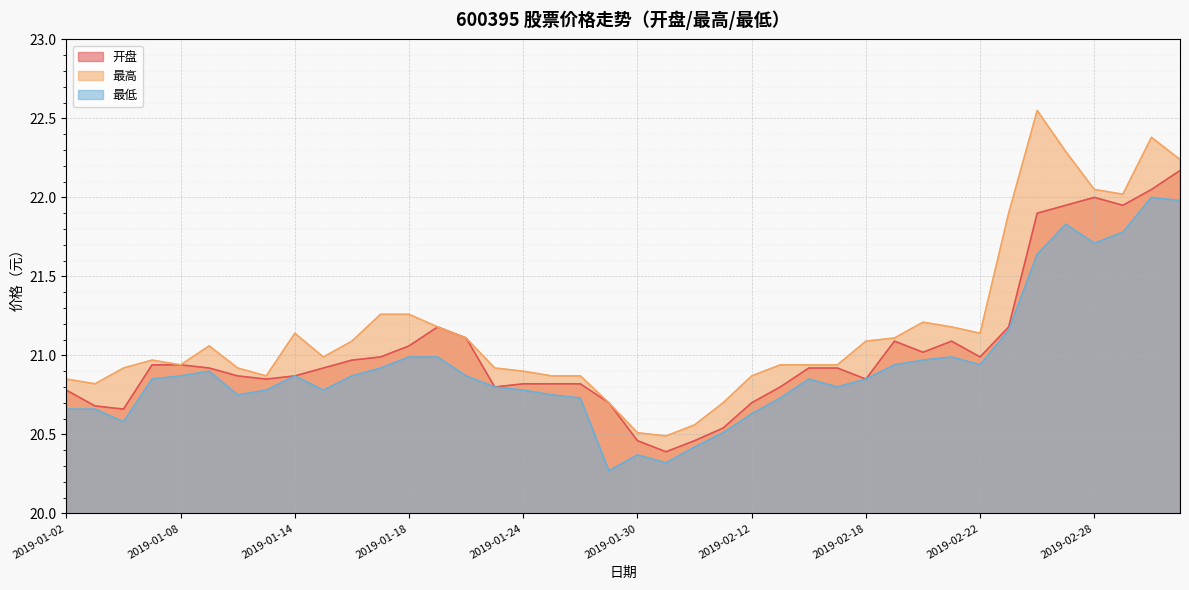

What is the difference between the maximum and minimum values in the 最低 series?

1.7